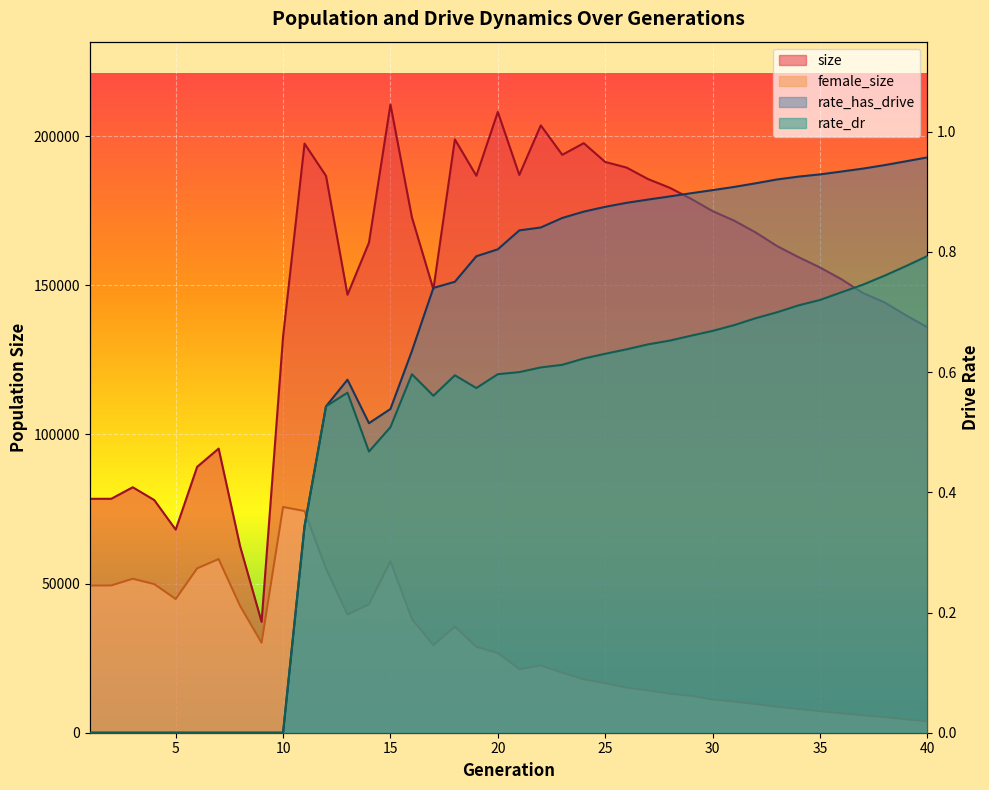

How many values in the rate_has_drive series exceed 0?

30